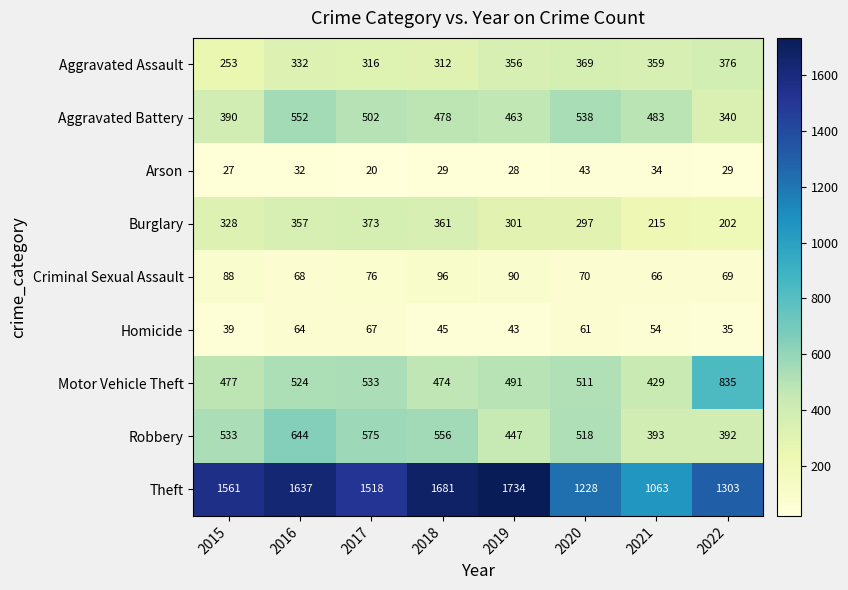

Which category has the lowest value across all series?

2017